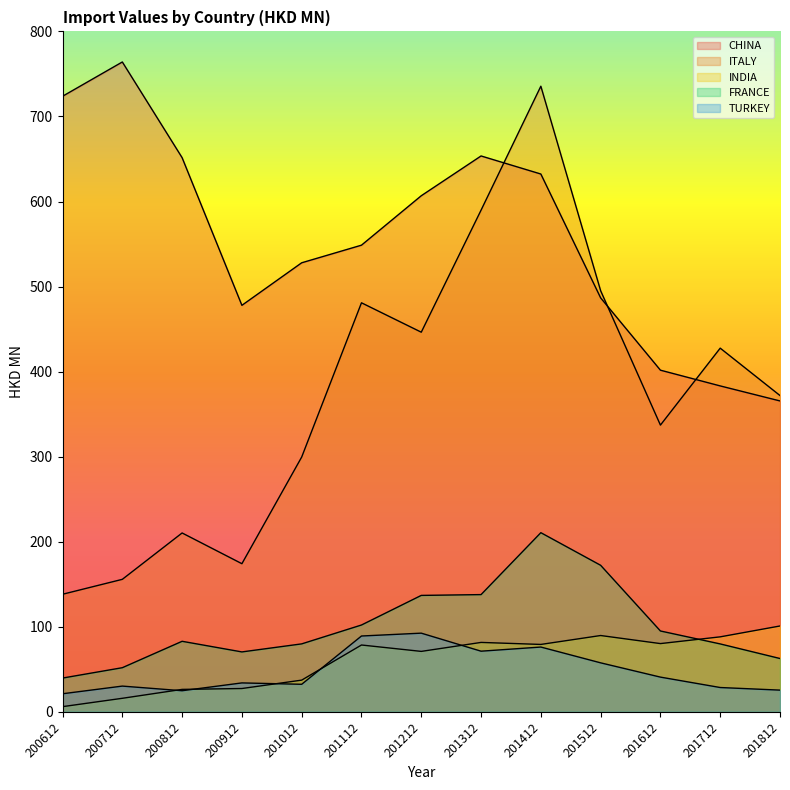

Reading left to right, what are all the values shown in this chart?

CHINA: 200612=723.7	200712=764.0	200812=651.5	200912=477.9	201012=528.0	201112=548.7	201212=606.8	201312=653.6	201412=632.3	201512=486.7	201612=401.7	201712=383.2	201812=365.5
ITALY: 200612=138.2	200712=155.8	200812=210.3	200912=174.2	201012=299.6	201112=480.9	201212=446.3	201312=589.8	201412=735.6	201512=495.1	201612=337.1	201712=427.6	201812=371.9
INDIA: 200612=6.1	200712=15.9	200812=26.4	200912=27.4	201012=37.3	201112=78.6	201212=71.1	201312=81.6	201412=79.2	201512=89.7	201612=80.2	201712=88.2	201812=100.9
FRANCE: 200612=39.7	200712=51.9	200812=82.9	200912=70.4	201012=79.9	201112=102.1	201212=136.9	201312=137.8	201412=210.6	201512=172.3	201612=95.0	201712=79.8	201812=62.7
TURKEY: 200612=21.2	200712=30.3	200812=24.8	200912=34.0	201012=32.4	201112=89.1	201212=92.5	201312=71.3	201412=76.2	201512=57.6	201612=40.8	201712=28.6	201812=25.5